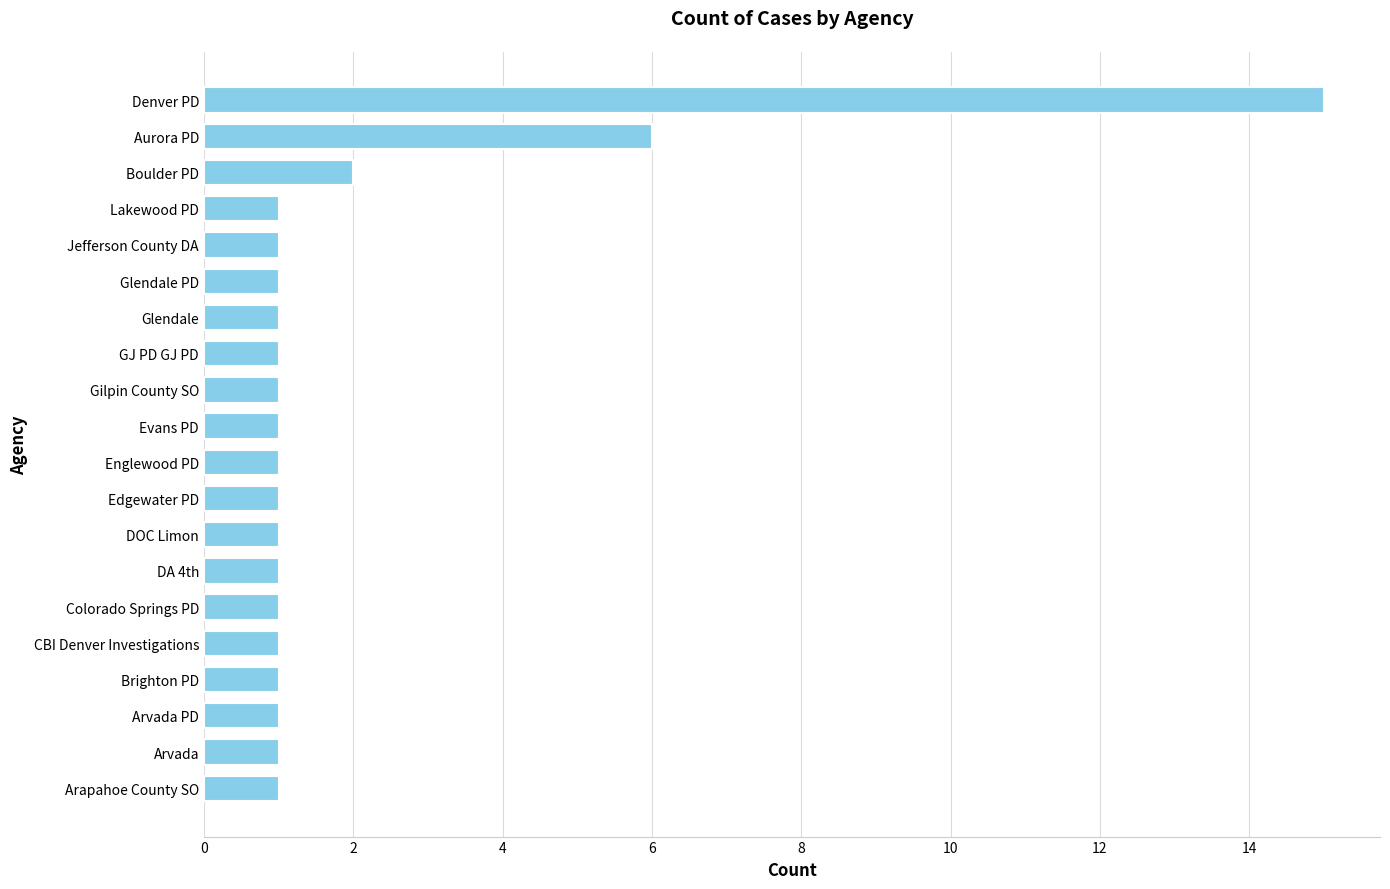

What is the sum of the values at CBI Denver Investigations and Boulder PD?

3